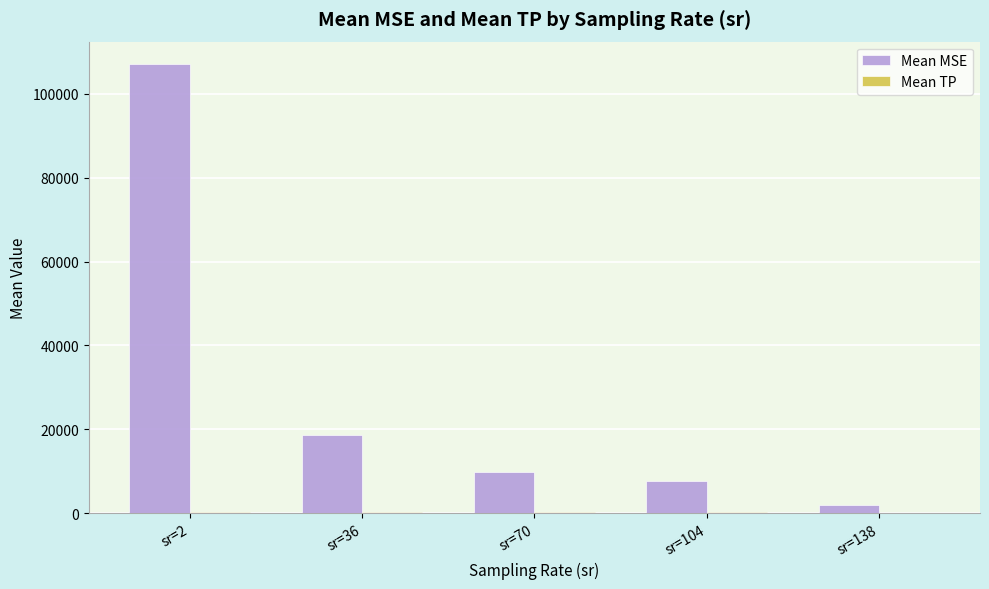

At which category does the chart reach its peak across all series?

sr=2